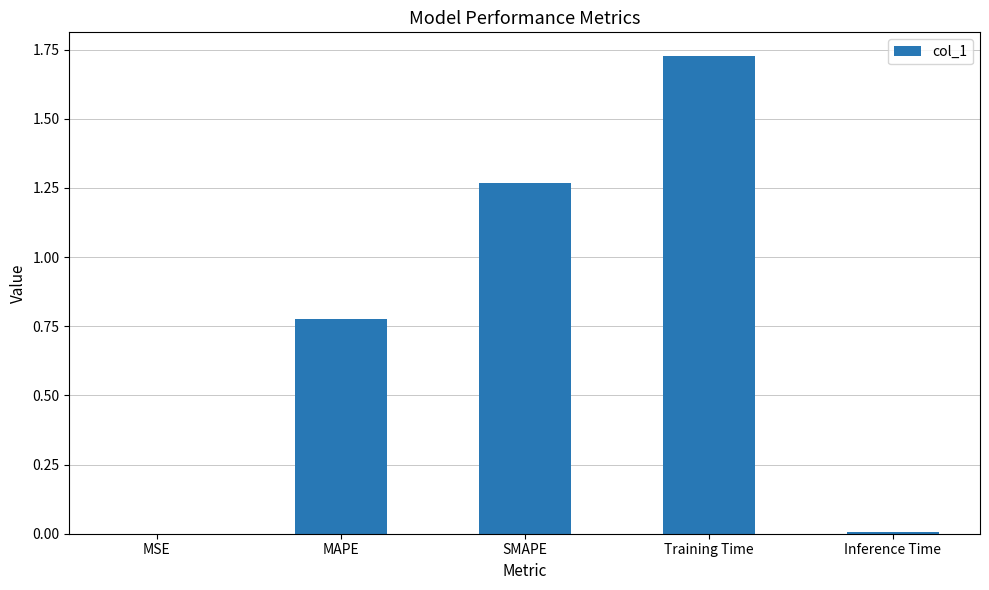

Are the bars horizontal?

No